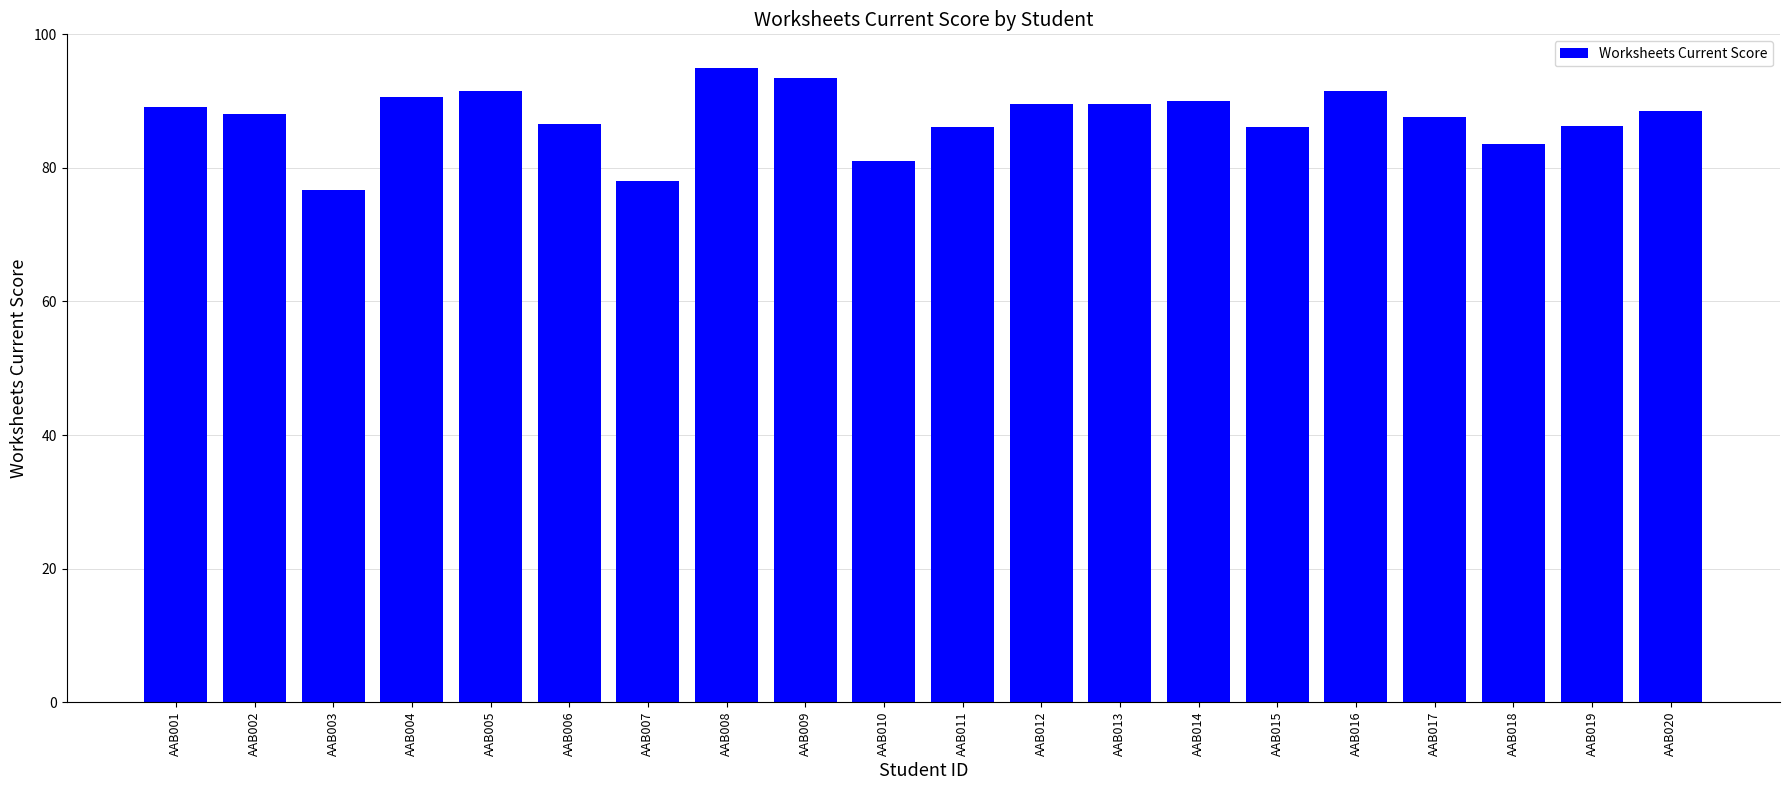

What is the maximum value shown in the chart?

95.0